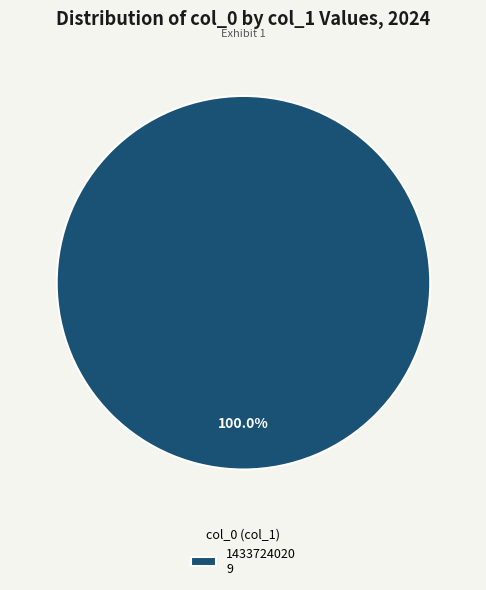

Is there any slice that represents more than half of the pie?

Yes